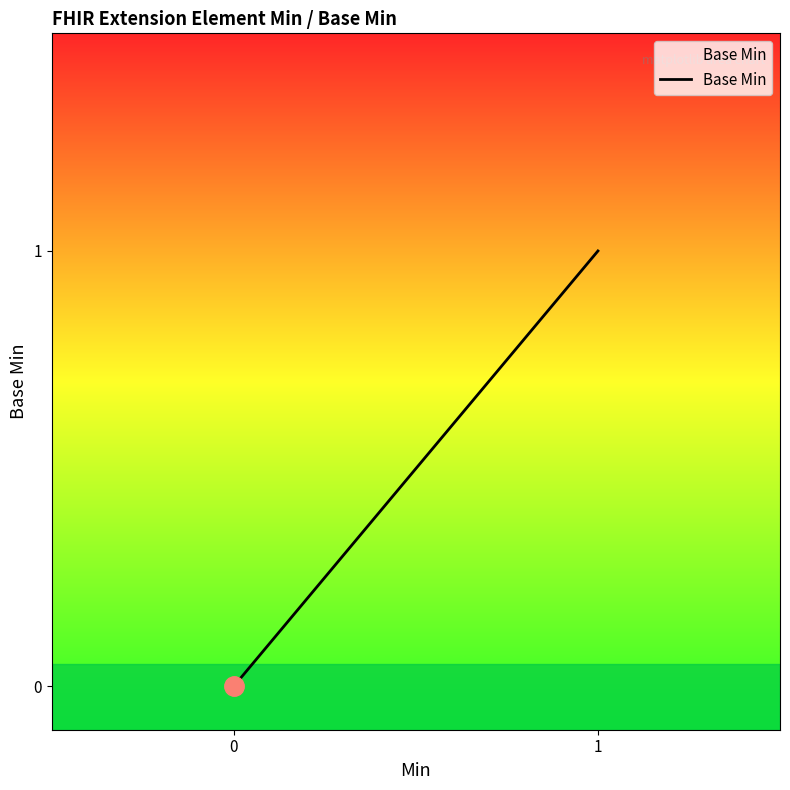

What is the maximum value shown in the chart?

1